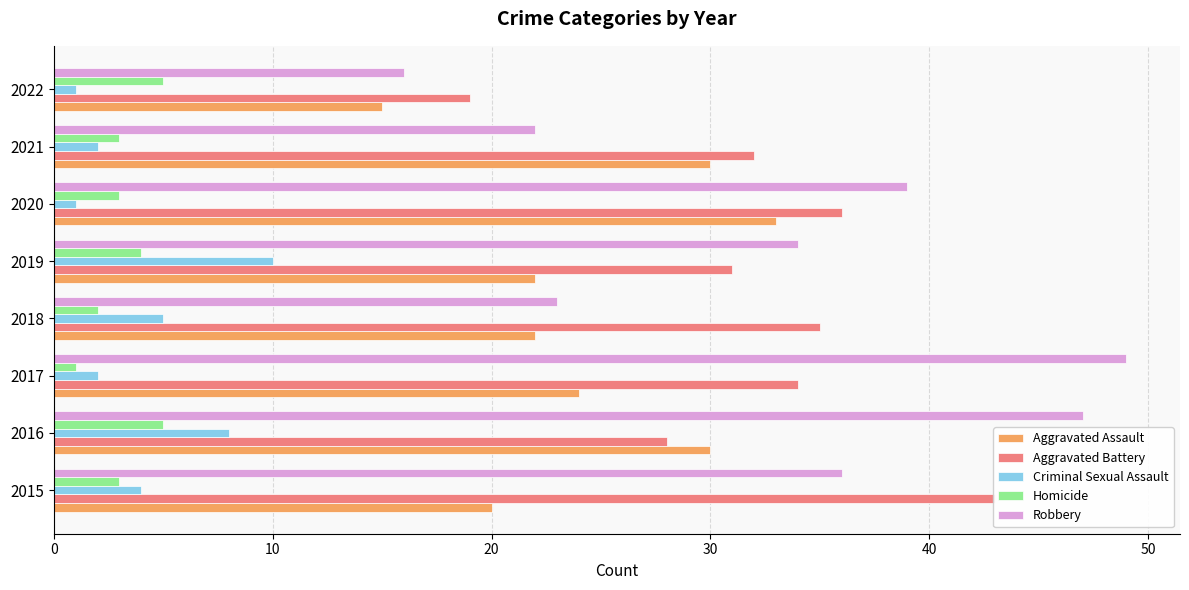

What is the sum of all Criminal Sexual Assault values?

33